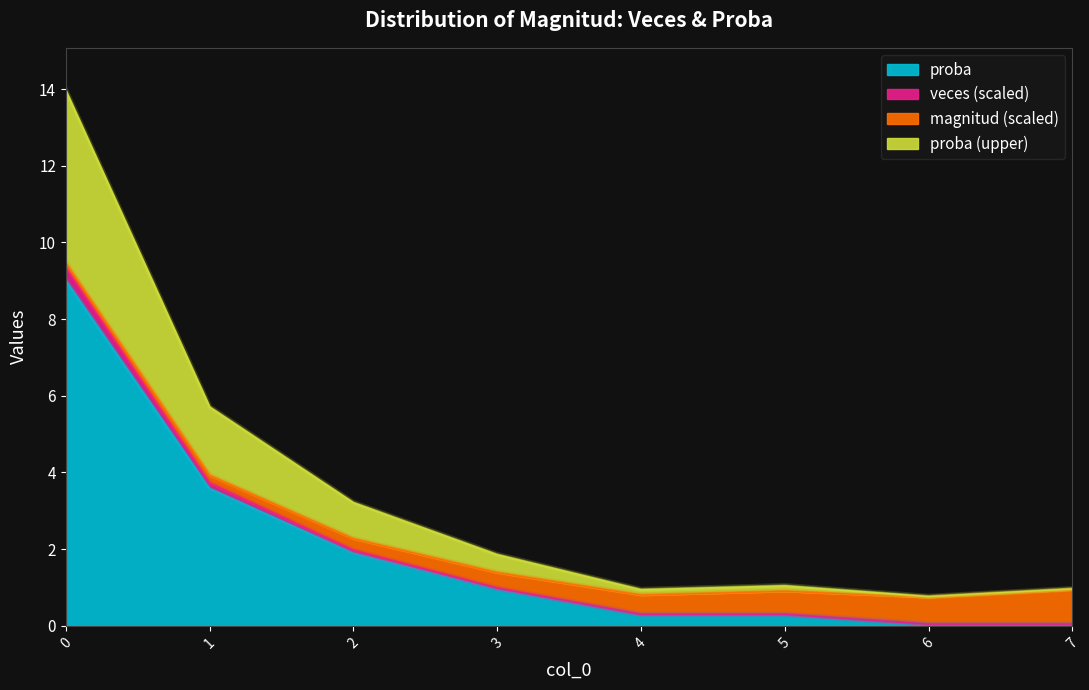

Is the value of proba at 2 greater than the value of veces at 7?

Yes